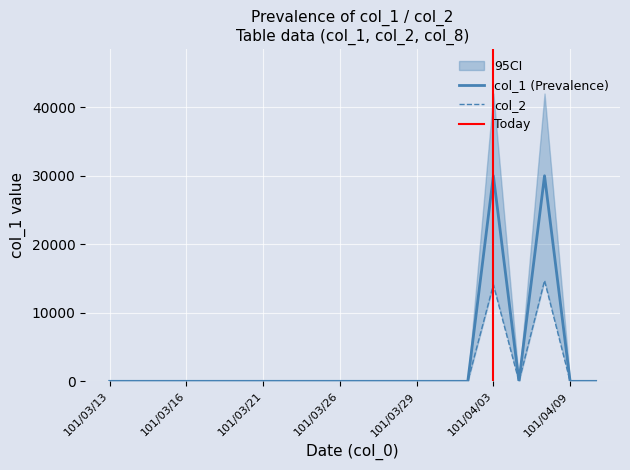

At which label is col_2 closest to 7350?

101/04/03